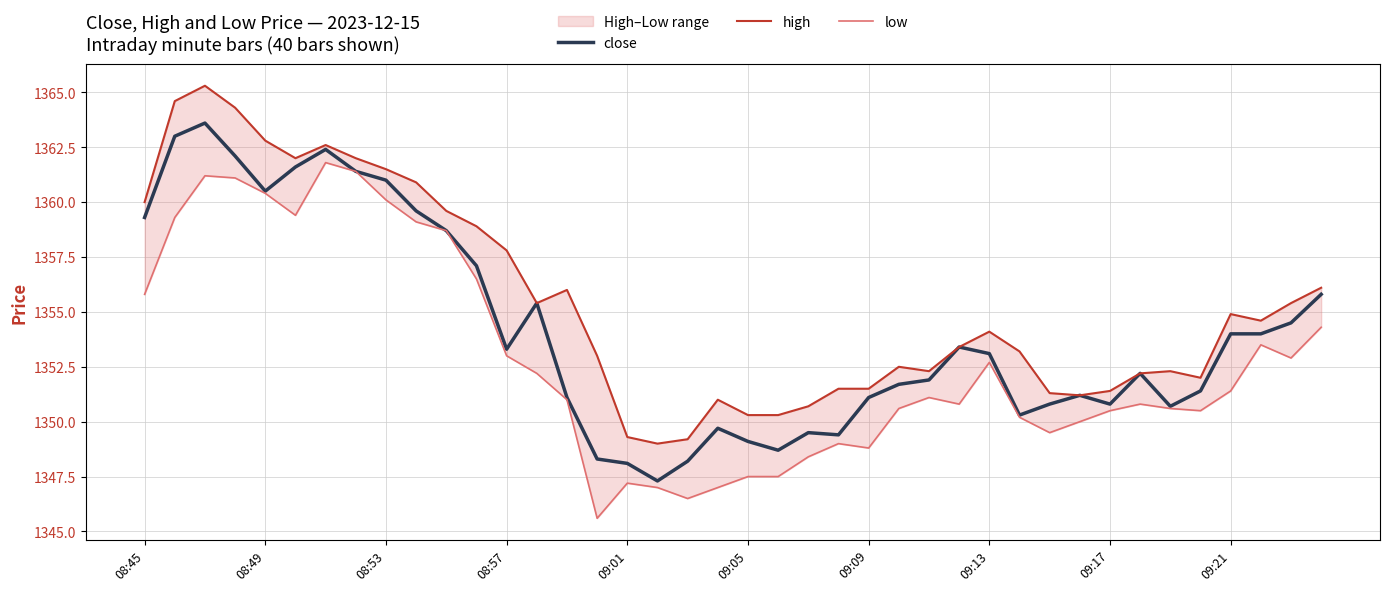

What is the lowest value of the close series?

1347.3